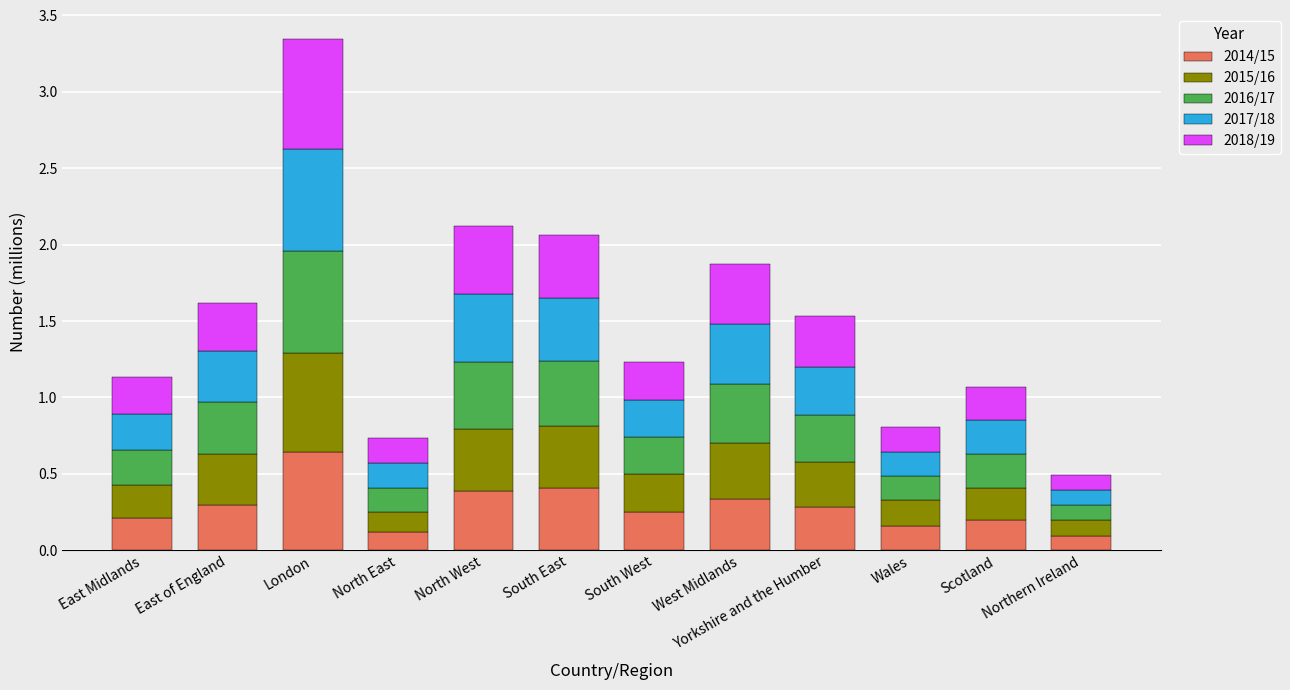

At which category is the sum across all series the highest?

London